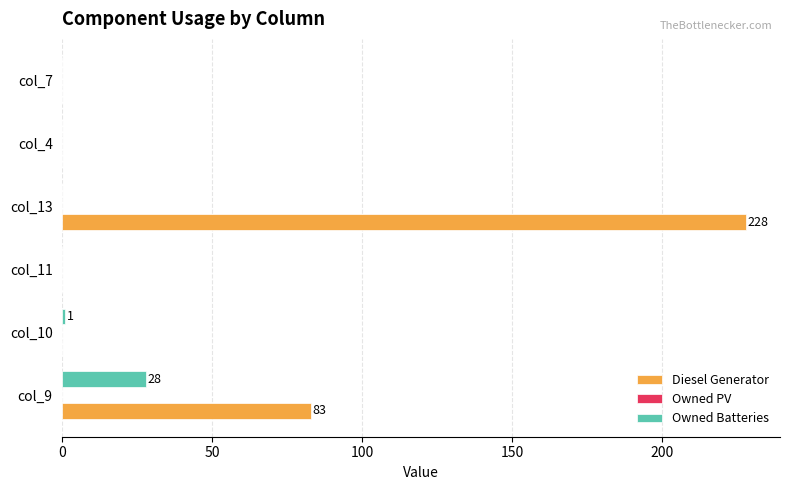

Which category has the highest value across all series?

col_13